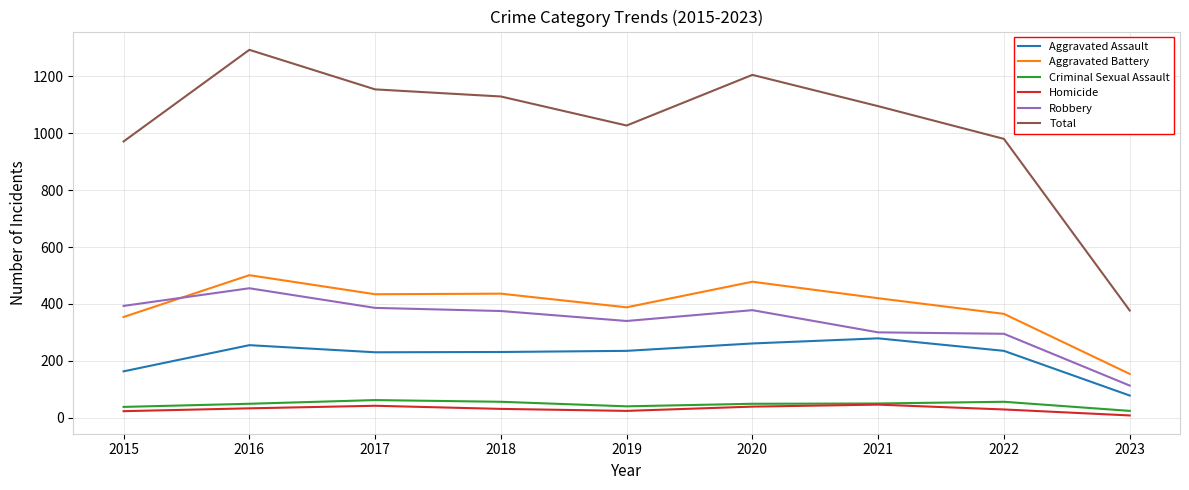

How many series are shown in this chart?

6